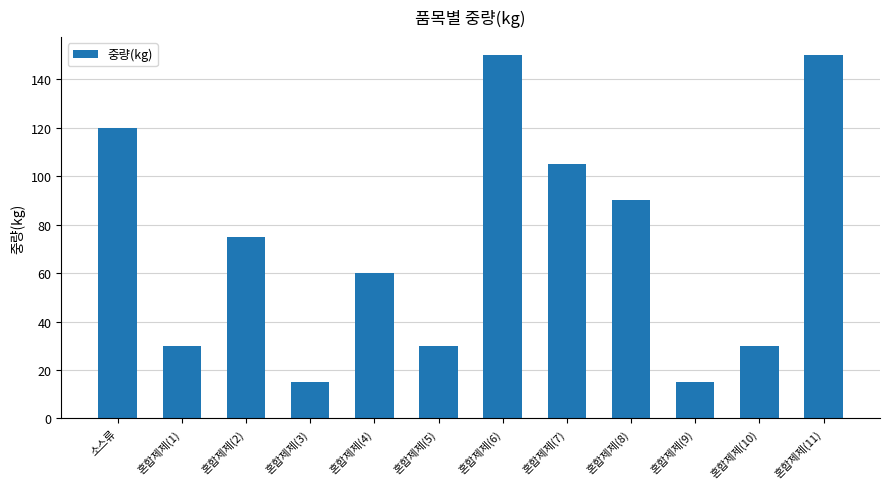

What is the value of the 12th bar from the left?

150